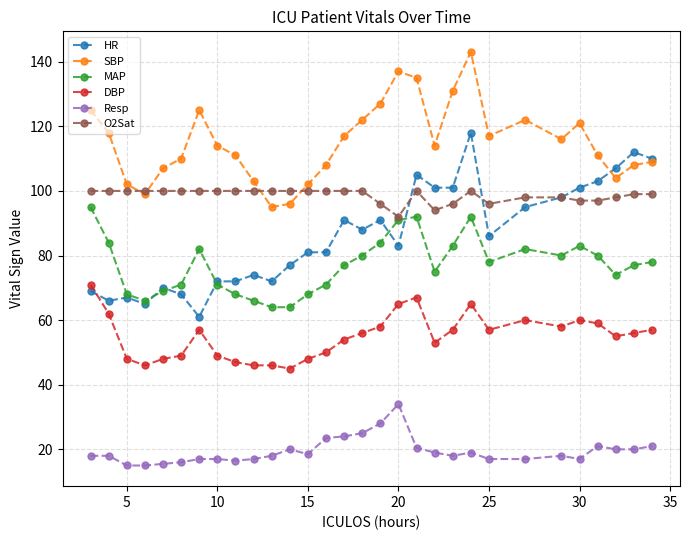

List the series in order of their peak value, lowest first.

Resp, DBP, MAP, O2Sat, HR, SBP